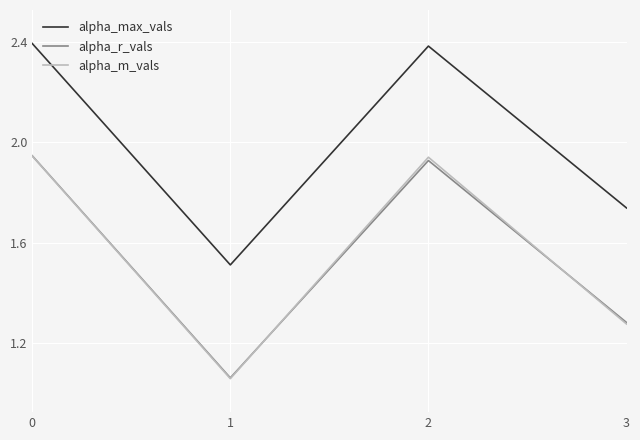

Is the value of alpha_max_vals at 1 greater than the value of alpha_r_vals at 2?

No